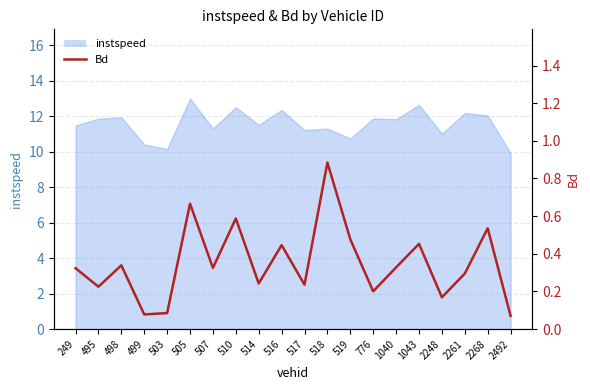

True or false: there are more than 1 points higher than both neighbors.

True